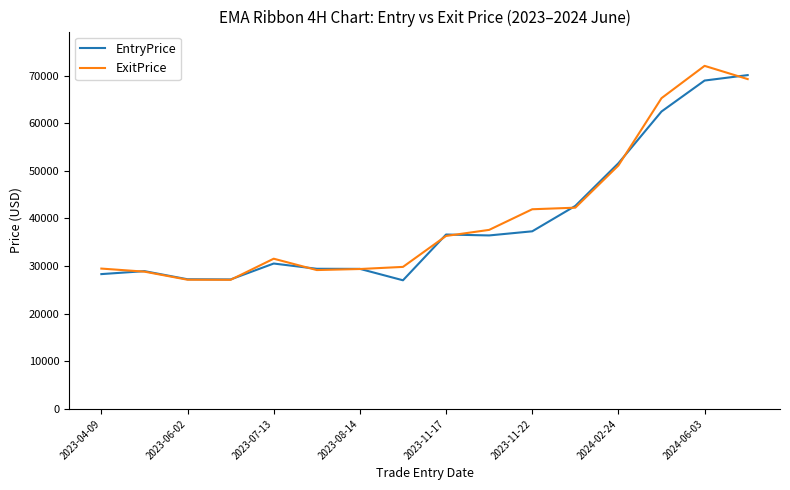

What is the greatest value displayed?

72032.9